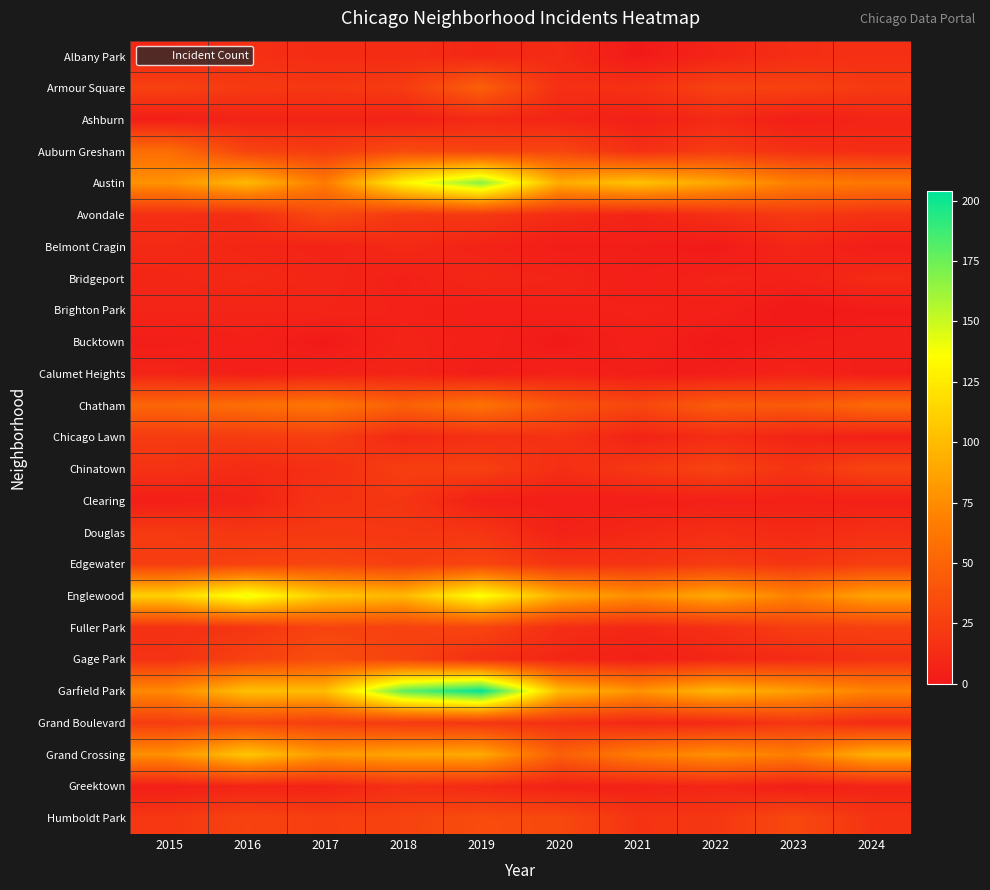

Reading left to right, extract all data points from this chart.

Albany Park: 2015=10	2016=15	2017=13	2018=13	2019=10	2020=12	2021=1	2022=8	2023=14	2024=15
Armour Square: 2015=27	2016=22	2017=20	2018=23	2019=47	2020=15	2021=16	2022=27	2023=27	2024=22
Ashburn: 2015=4	2016=7	2017=8	2018=6	2019=11	2020=8	2021=5	2022=11	2023=4	2024=8
Auburn Gresham: 2015=56	2016=28	2017=23	2018=33	2019=29	2020=30	2021=15	2022=23	2023=16	2024=13
Austin: 2015=78	2016=99	2017=65	2018=130	2019=167	2020=92	2021=104	2022=89	2023=68	2024=63
Avondale: 2015=15	2016=14	2017=33	2018=21	2019=21	2020=13	2021=8	2022=15	2023=22	2024=17
Belmont Cragin: 2015=11	2016=9	2017=7	2018=11	2019=7	2020=3	2021=3	2022=1	2023=9	2024=3
Bridgeport: 2015=9	2016=11	2017=9	2018=5	2019=10	2020=8	2021=4	2022=7	2023=6	2024=12
Brighton Park: 2015=8	2016=8	2017=8	2018=6	2019=4	2020=5	2021=6	2022=5	2023=0	2024=2
Bucktown: 2015=3	2016=5	2017=1	2018=7	2019=5	2020=1	2021=5	2022=1	2023=3	2024=4
Calumet Heights: 2015=8	2016=4	2017=6	2018=8	2019=3	2020=6	2021=3	2022=3	2023=7	2024=3
Chatham: 2015=51	2016=57	2017=62	2018=48	2019=60	2020=40	2021=31	2022=44	2023=43	2024=53
Chicago Lawn: 2015=23	2016=23	2017=25	2018=11	2019=15	2020=17	2021=7	2022=13	2023=8	2024=5
Chinatown: 2015=17	2016=12	2017=15	2018=25	2019=26	2020=14	2021=21	2022=28	2023=18	2024=29
Clearing: 2015=4	2016=7	2017=18	2018=19	2019=5	2020=4	2021=4	2022=5	2023=6	2024=5
Douglas: 2015=22	2016=20	2017=21	2018=20	2019=19	2020=6	2021=10	2022=14	2023=11	2024=15
Edgewater: 2015=24	2016=27	2017=30	2018=25	2019=29	2020=18	2021=18	2022=23	2023=19	2024=25
Englewood: 2015=111	2016=142	2017=107	2018=98	2019=138	2020=92	2021=76	2022=90	2023=69	2024=87
Fuller Park: 2015=16	2016=19	2017=29	2018=27	2019=29	2020=14	2021=10	2022=15	2023=25	2024=26
Gage Park: 2015=17	2016=27	2017=35	2018=28	2019=15	2020=9	2021=5	2022=9	2023=12	2024=17
Garfield Park: 2015=73	2016=103	2017=101	2018=178	2019=204	2020=100	2021=79	2022=98	2023=85	2024=70
Grand Boulevard: 2015=24	2016=29	2017=25	2018=22	2019=19	2020=16	2021=10	2022=11	2023=20	2024=12
Grand Crossing: 2015=77	2016=106	2017=82	2018=88	2019=91	2020=47	2021=66	2022=77	2023=67	2024=94
Greektown: 2015=4	2016=8	2017=7	2018=15	2019=11	2020=6	2021=6	2022=9	2023=4	2024=7
Humboldt Park: 2015=20	2016=28	2017=25	2018=28	2019=34	2020=32	2021=18	2022=20	2023=32	2024=18